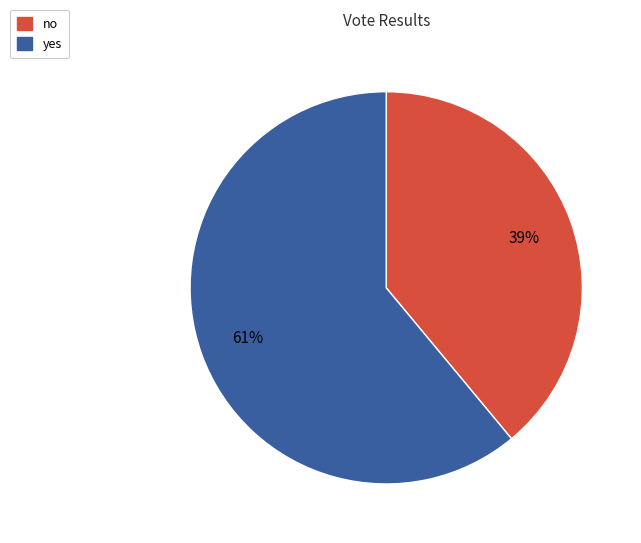

Combined, do yes and no account for over 50%?

Yes